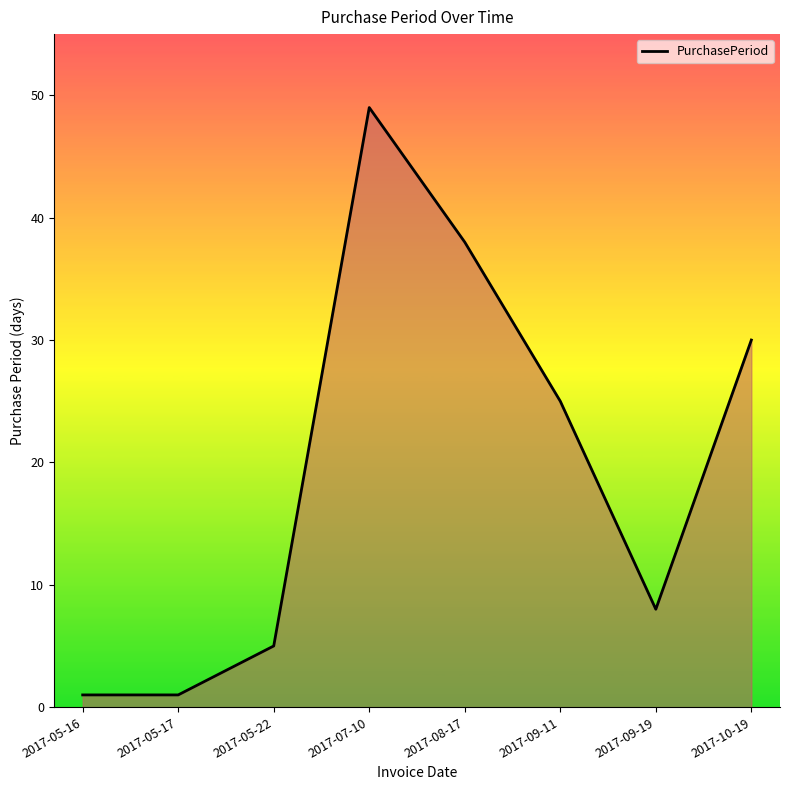

The chart shows a value of 14 at 2017-08-17. True or false?

False